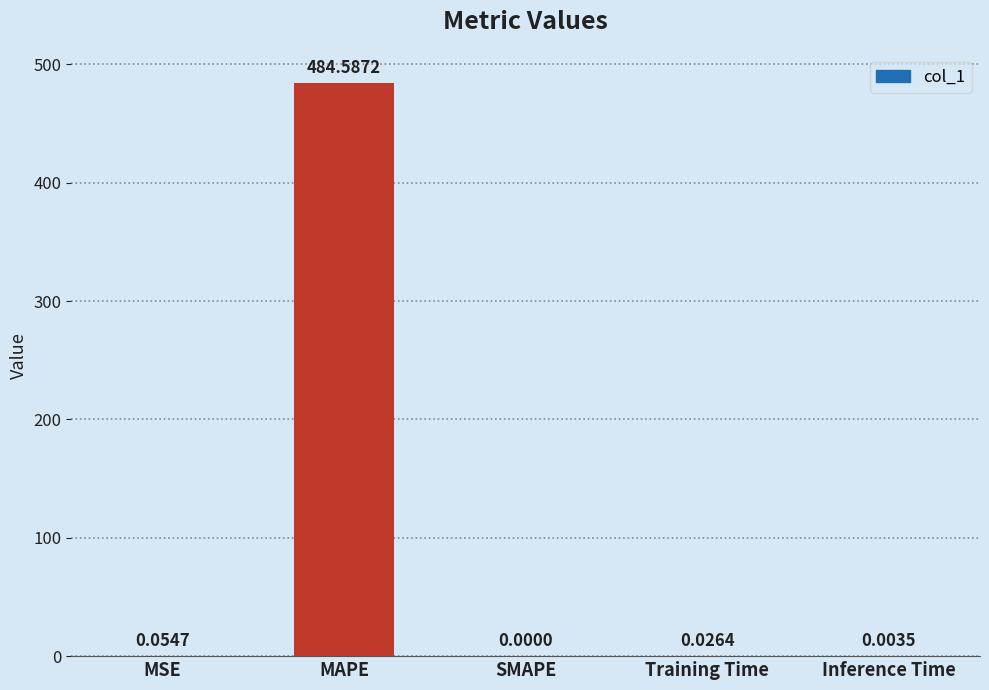

At which label is the value closest to 242?

MSE